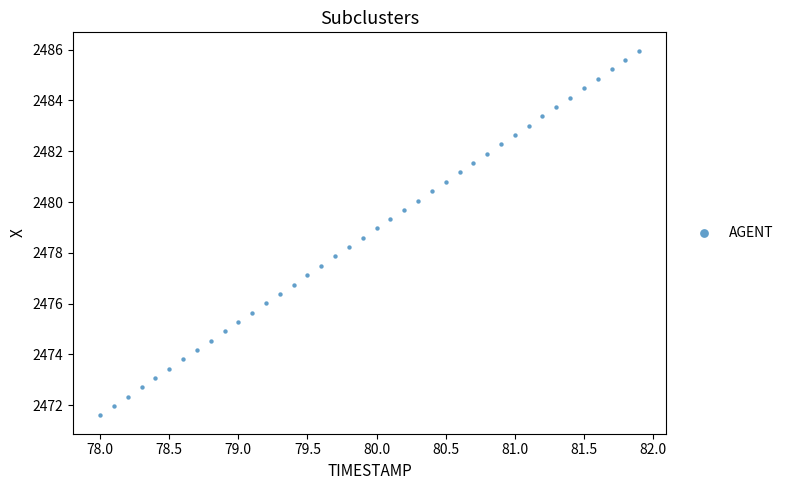

What is the range of Y values (max minus min)?

14.4